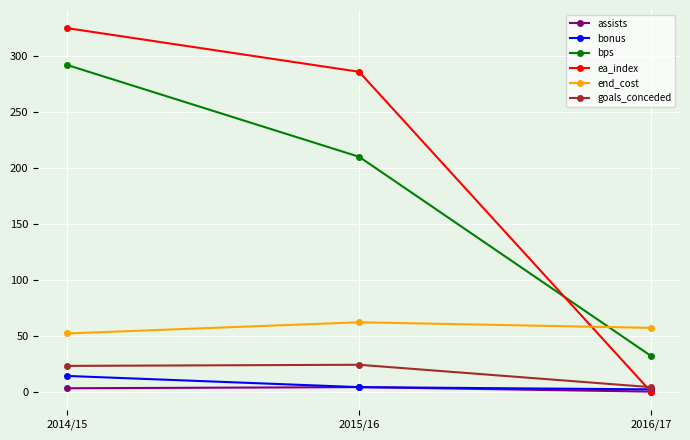

Between 2014/15 and 2015/16, which series saw the biggest shift?

bps